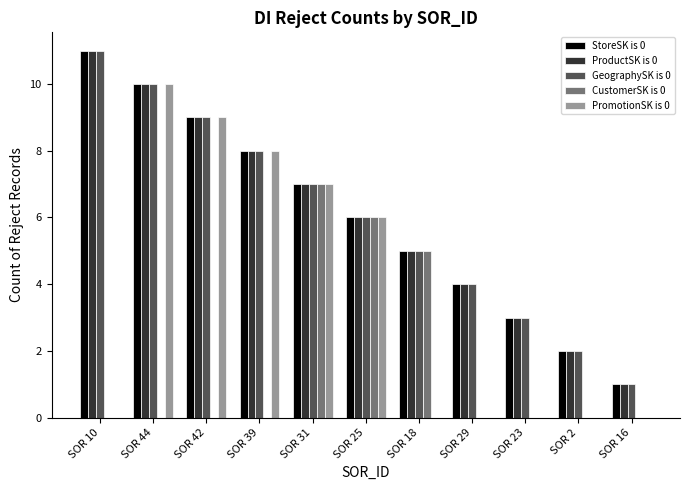

At which category is the sum across all series the highest?

SOR 44